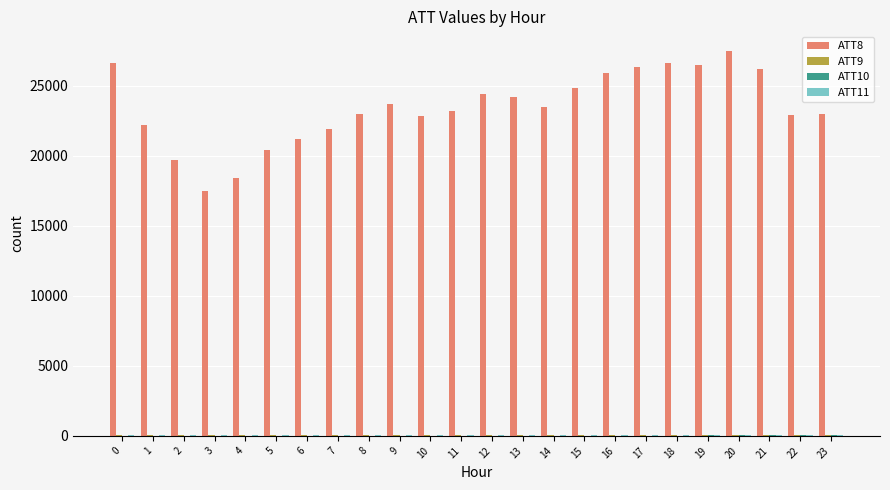

Which series has the largest total across all categories?

ATT8